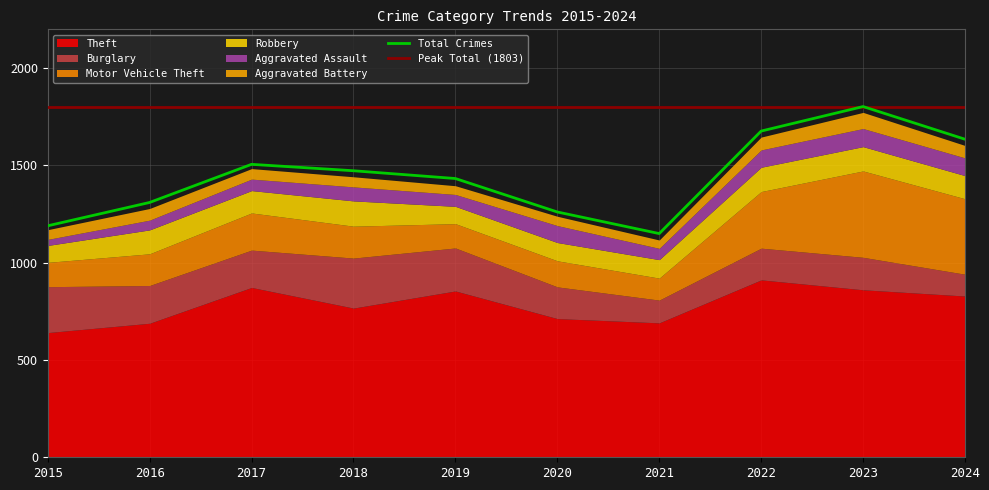

Is the value of Burglary at 2020 greater than the value of Aggravated Assault at 2021?

Yes